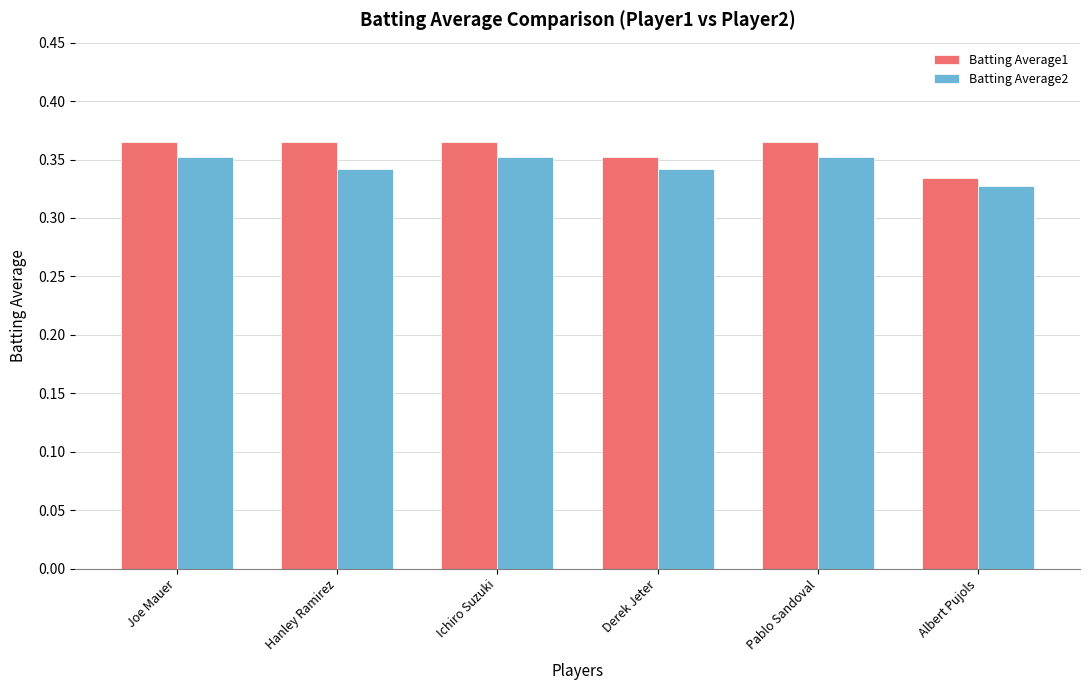

What is the total value across all series at Albert Pujols?

0.7